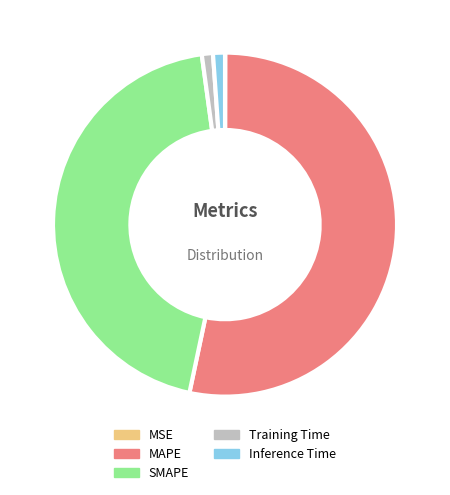

Is it true that Inference Time is 11% of the pie?

False